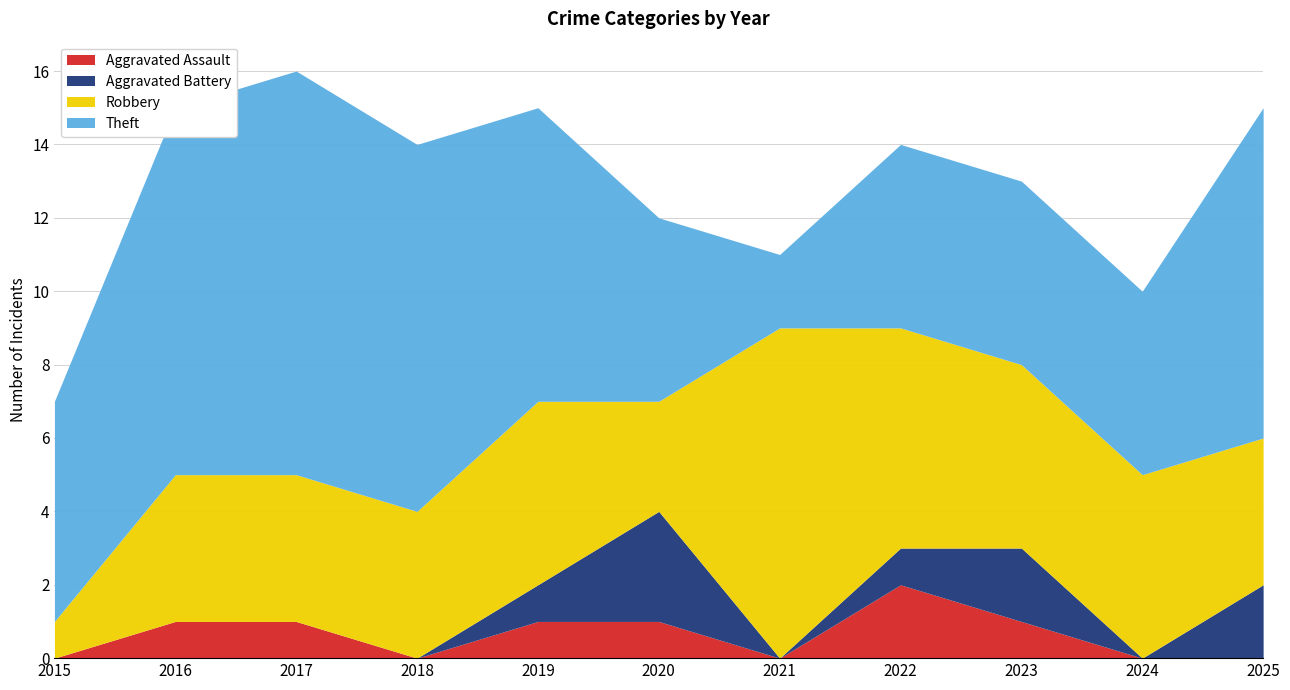

At which category does Aggravated Battery reach its first local valley?

2021